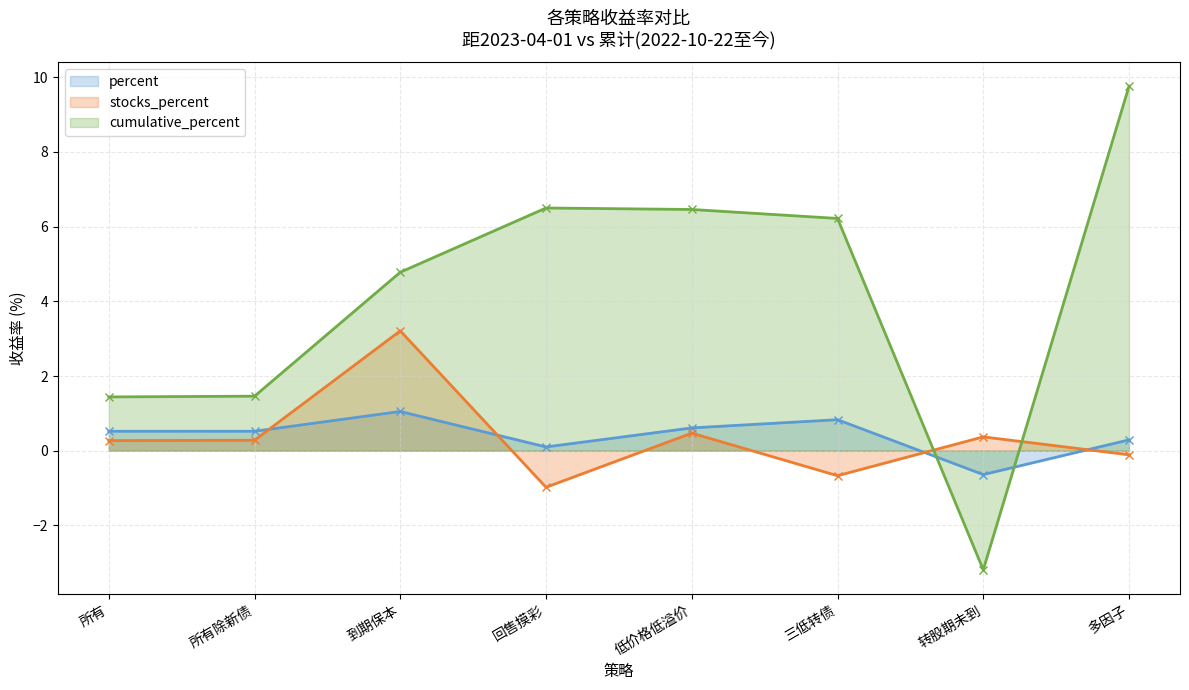

Reading right to left, extract all data points from this chart.

percent: 0.3	-0.6	0.8	0.6	0.1	1.1	0.5	0.5
stocks_percent: -0.1	0.4	-0.7	0.5	-1.0	3.2	0.3	0.3
cumulative_percent: 9.8	-3.2	6.2	6.5	6.5	4.8	1.5	1.4